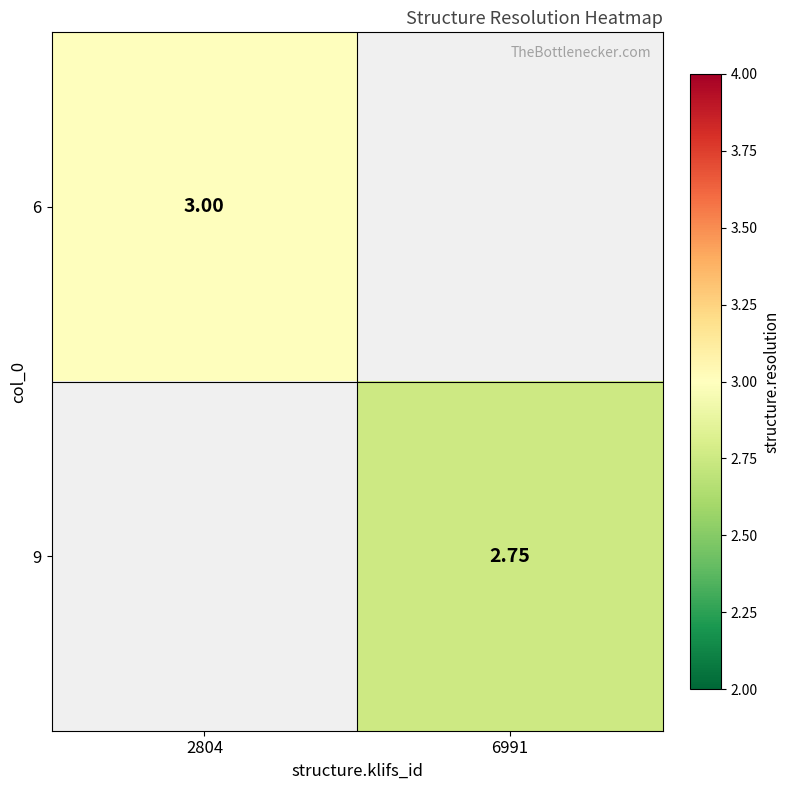

Is it true that 9 equals 1.3 at 6991?

False